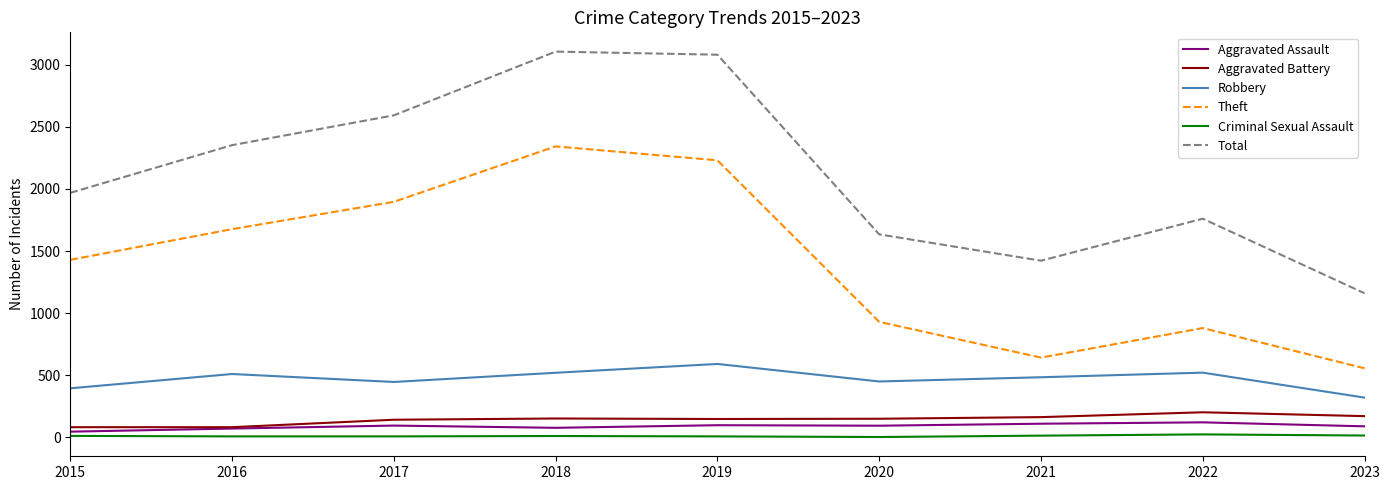

Which series has the largest total across all categories?

Total